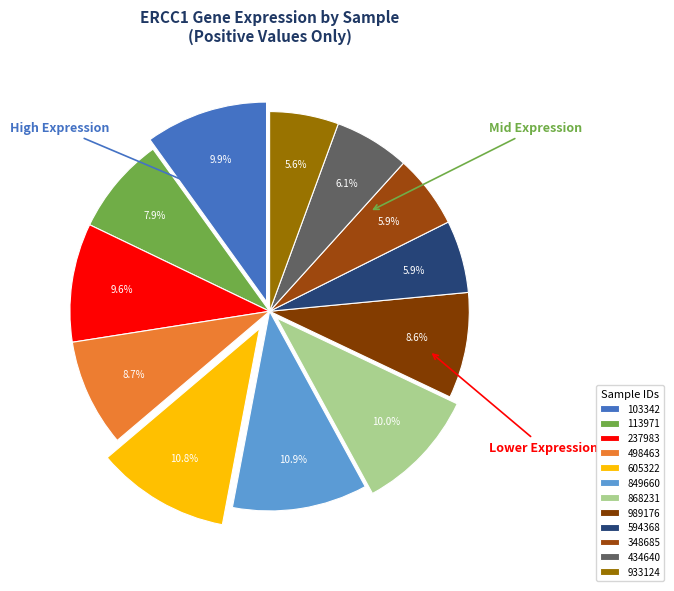

Is 594368 the majority of the pie?

No